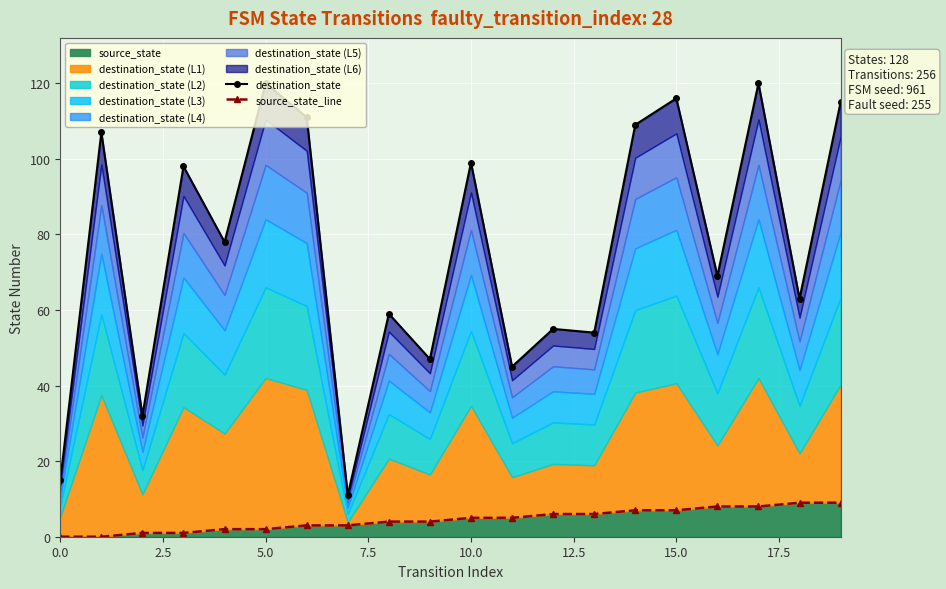

Is it true that source_state equals 7 at 15.0?

True